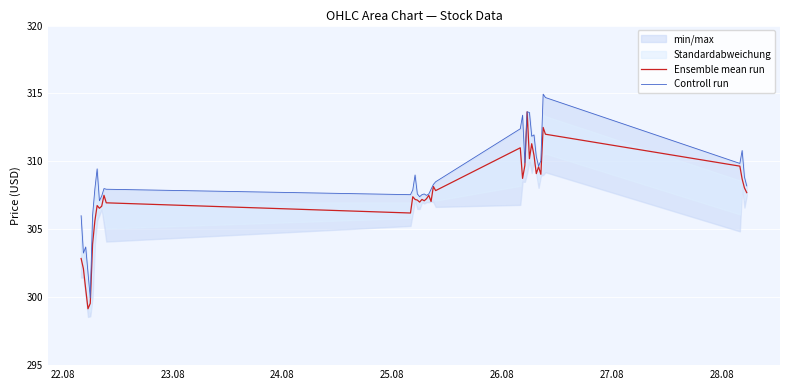

What is the lowest value of the Ensemble mean run series?

299.1